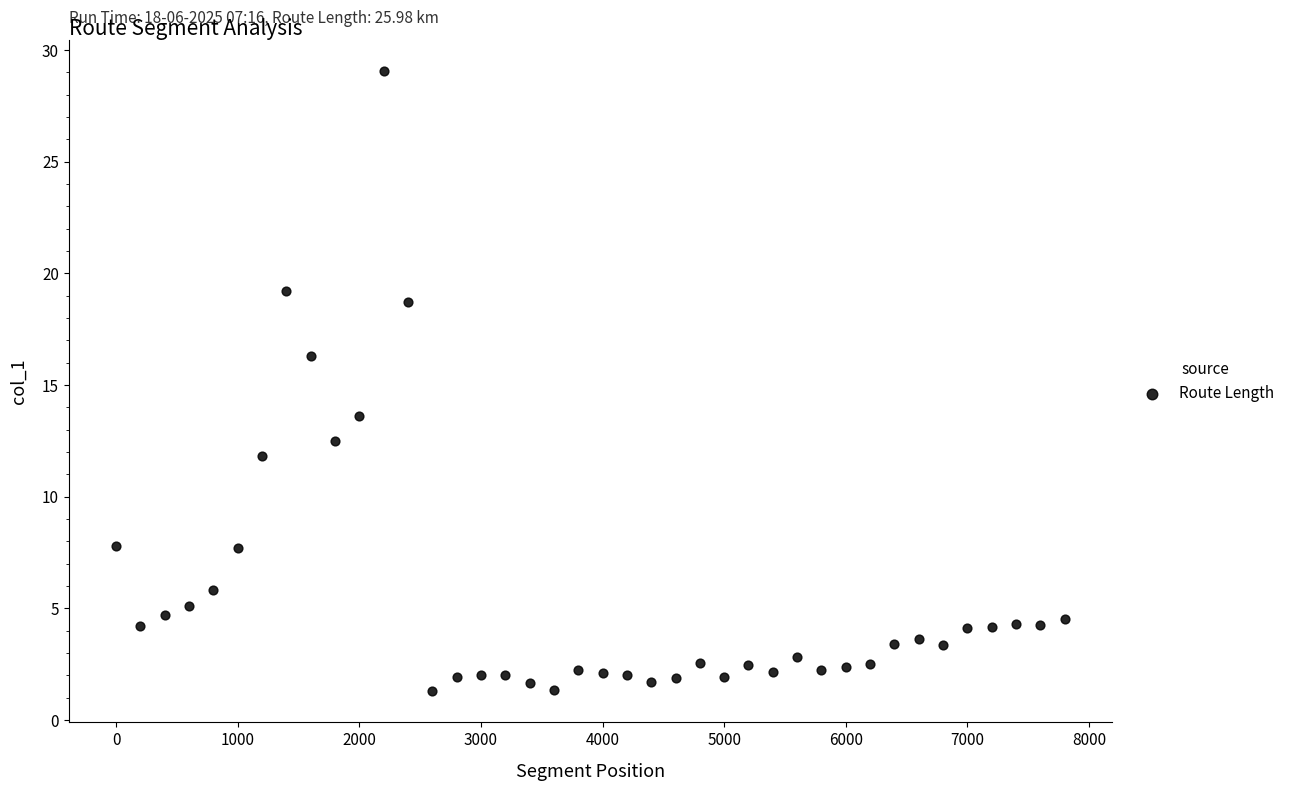

What is the range of Y values (max minus min)?

27.8